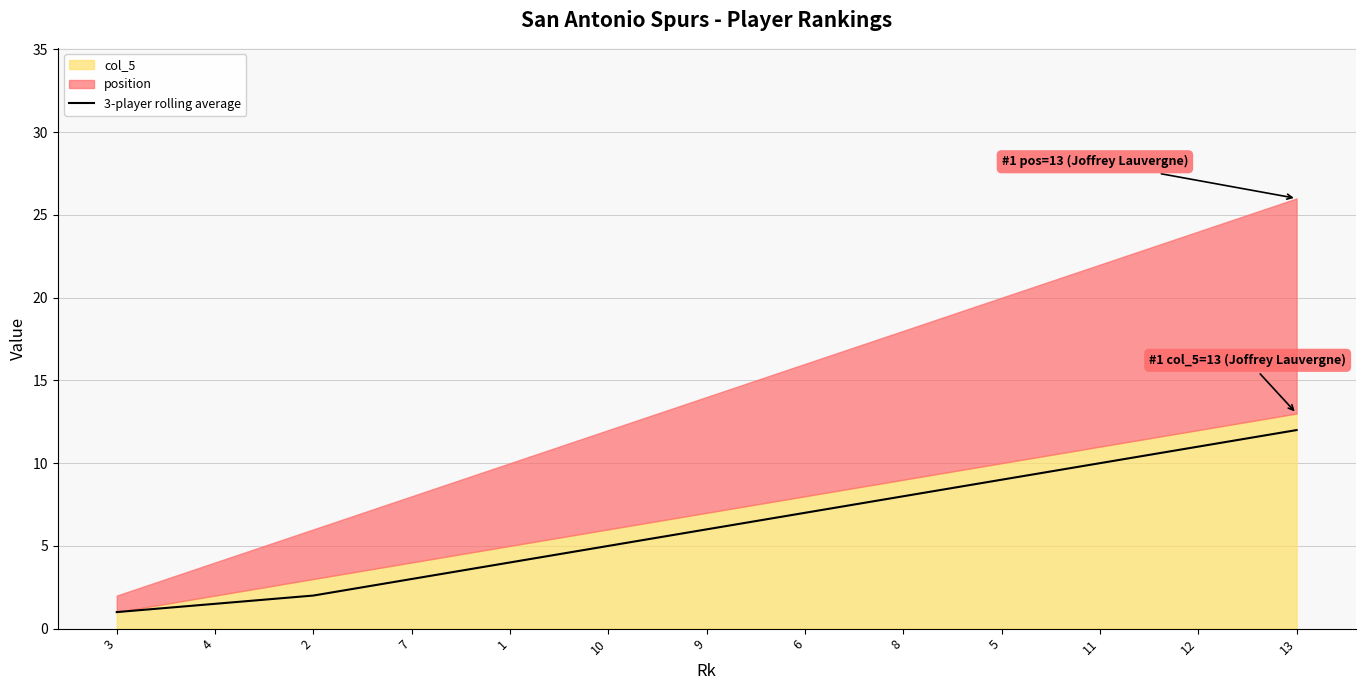

Reading left to right, extract all data points from this chart.

3=1.0	4=1.5	2=2.0	7=3.0	1=4.0	10=5.0	9=6.0	6=7.0	8=8.0	5=9.0	11=10.0	12=11.0	13=12.0